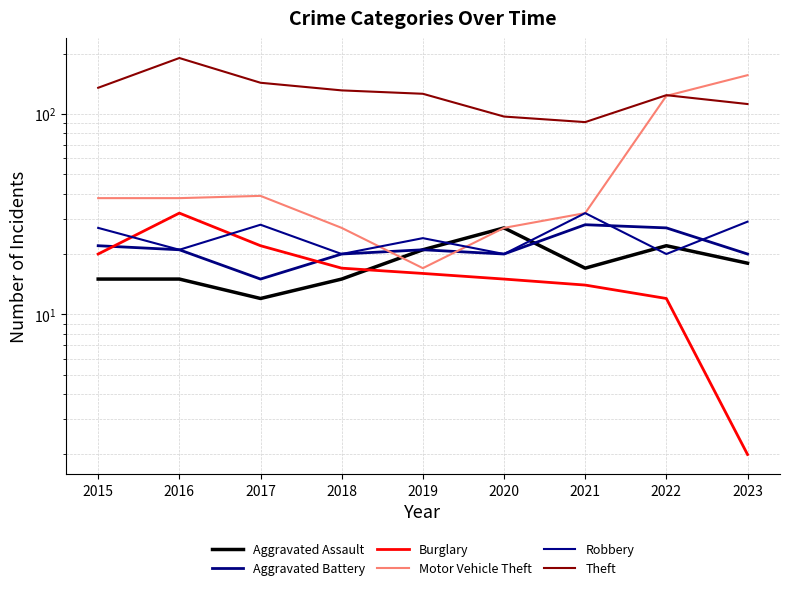

Which series has the largest range (max minus min)?

Motor Vehicle Theft